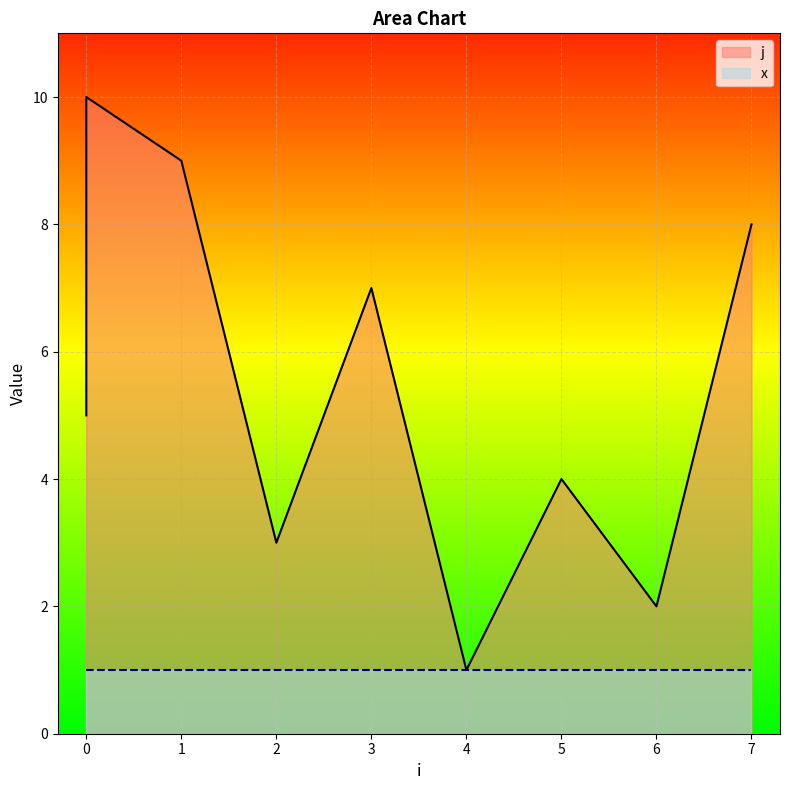

True or false: x and j cross at least once.

False